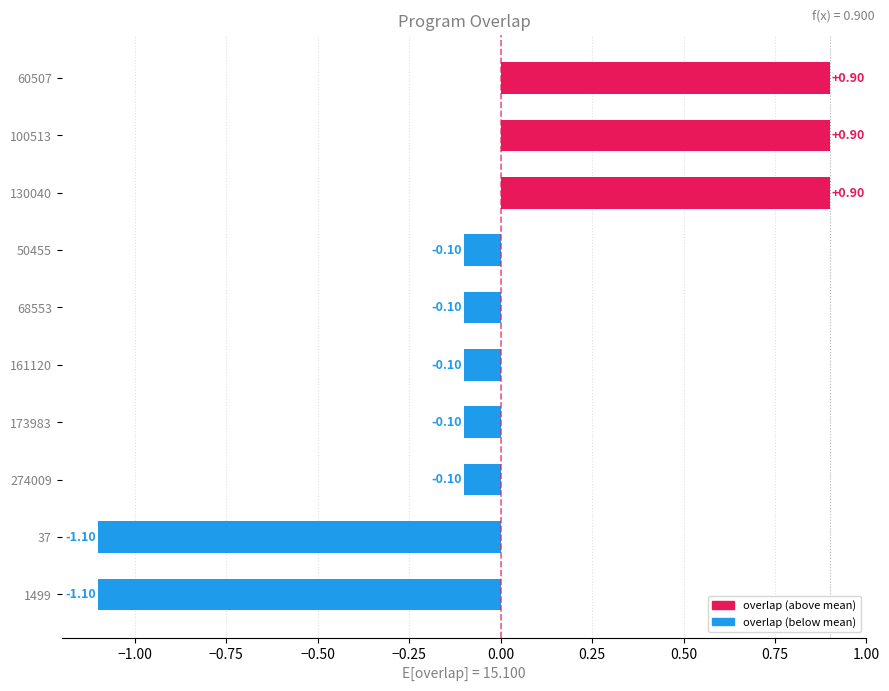

Between 130040 and 274009, which is larger?

130040